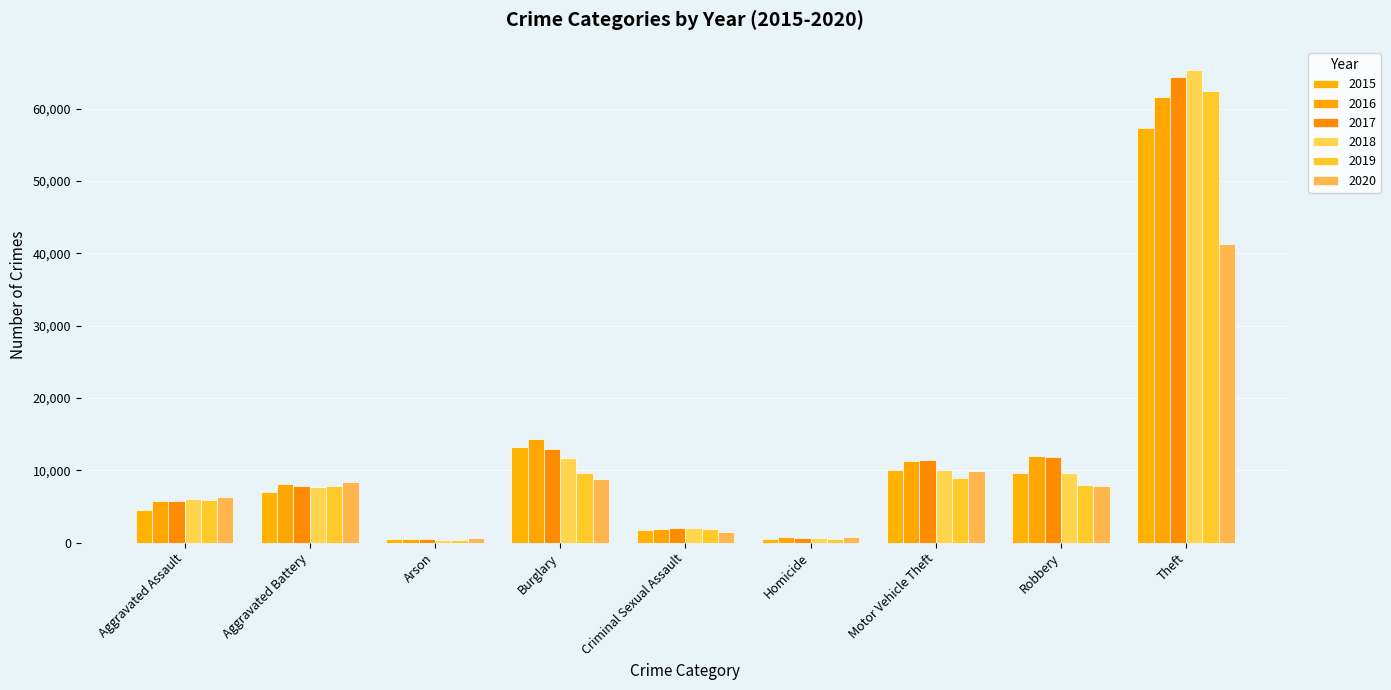

List the labels in order of 2020 value, smallest first.

Arson, Homicide, Criminal Sexual Assault, Aggravated Assault, Robbery, Aggravated Battery, Burglary, Motor Vehicle Theft, Theft